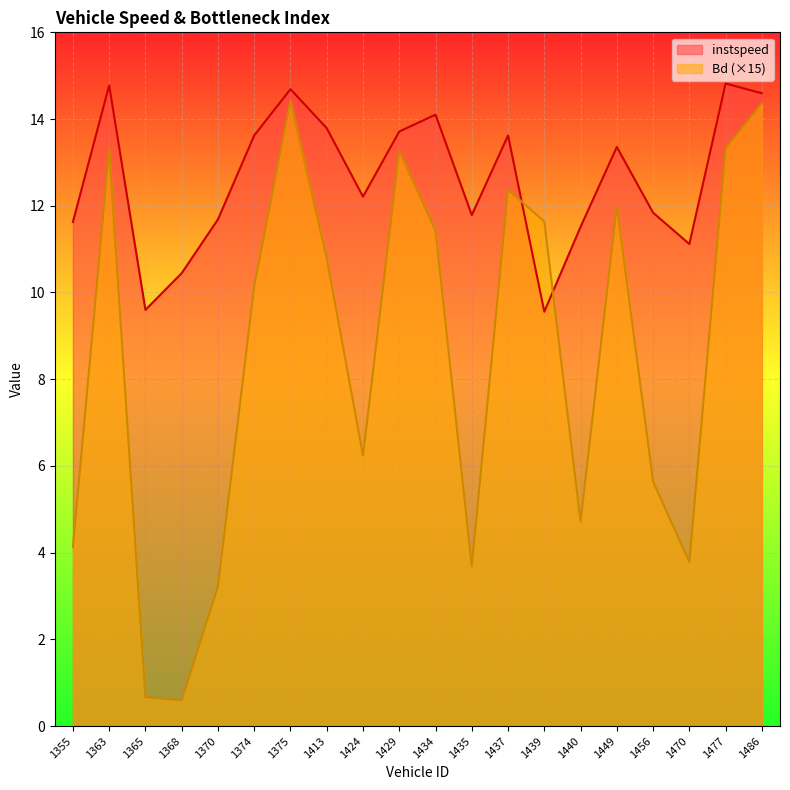

At which category does Bd reach its first local valley?

1368